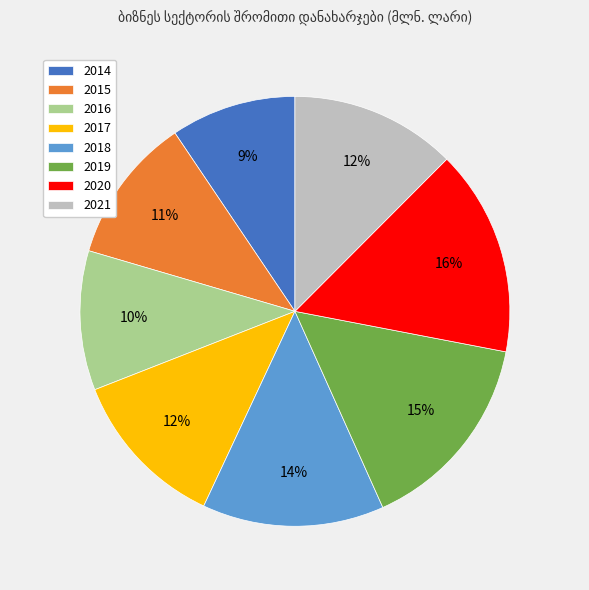

Count the number of slices in the pie.

8